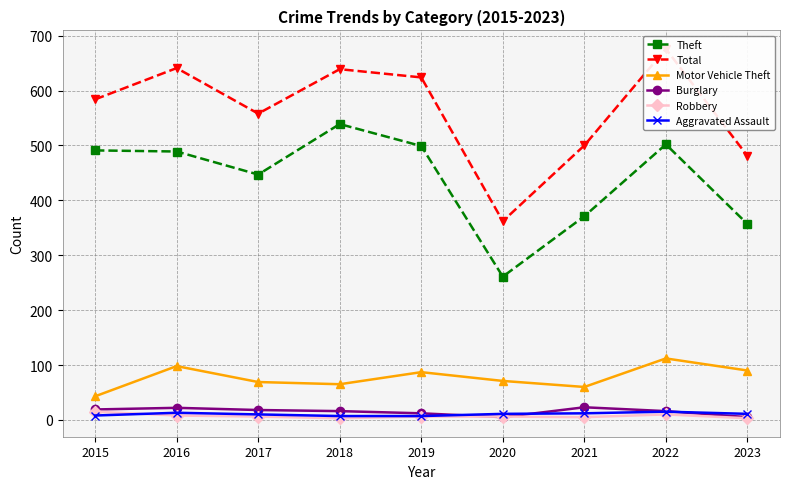

How many data points in Motor Vehicle Theft are less than 71?

4